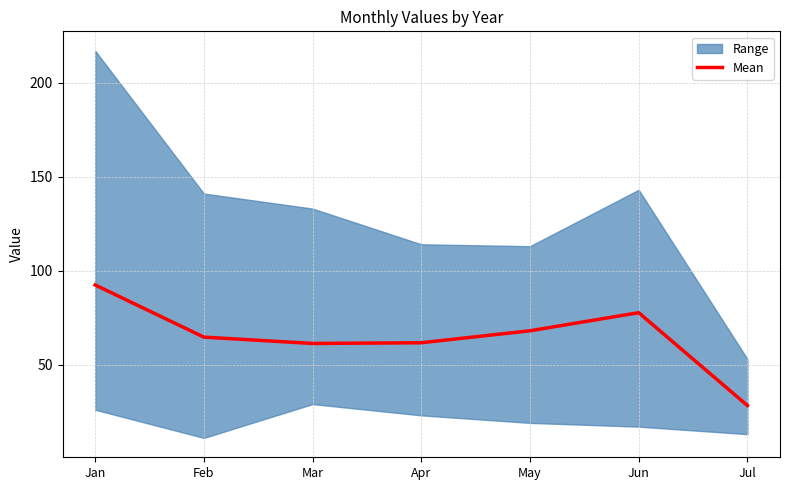

Reading left to right, extract all data points from this chart.

92.4	64.6	61.2	61.6	68.0	77.6	28.2